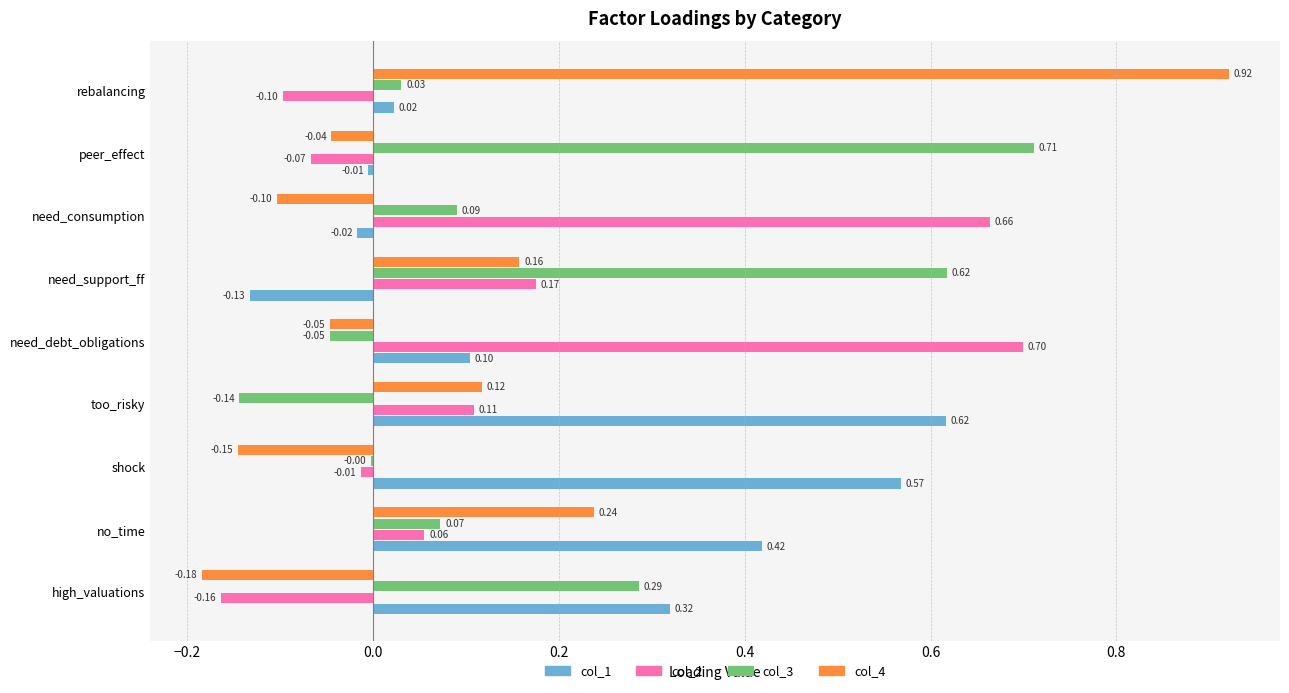

Between need_consumption and peer_effect, which series saw the biggest shift?

col_2